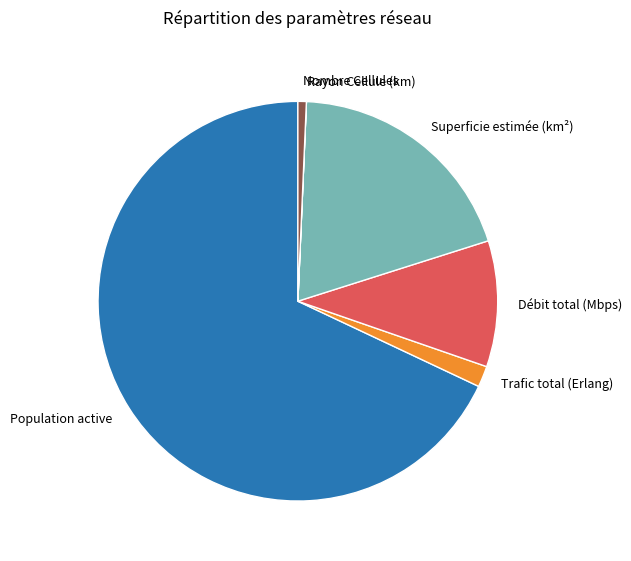

Is there a majority slice in this chart?

Yes